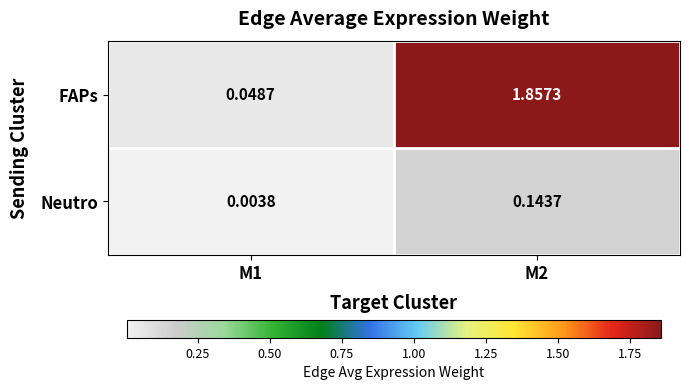

Which series has the largest total across all categories?

FAPs